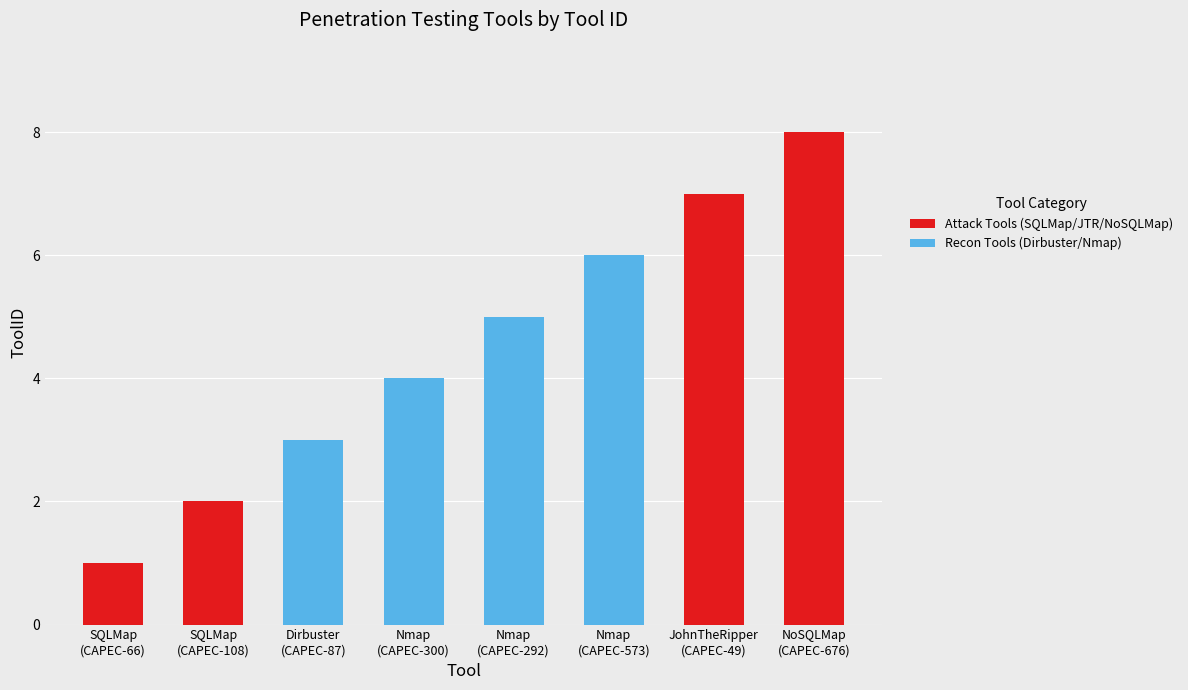

Count the number of categories in the chart.

8